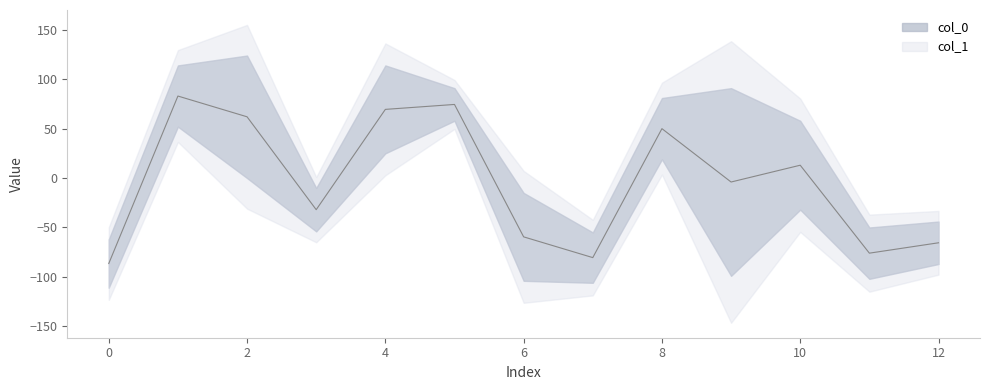

After their last crossing, which series has the higher values: col_0 or col_1?

col_1